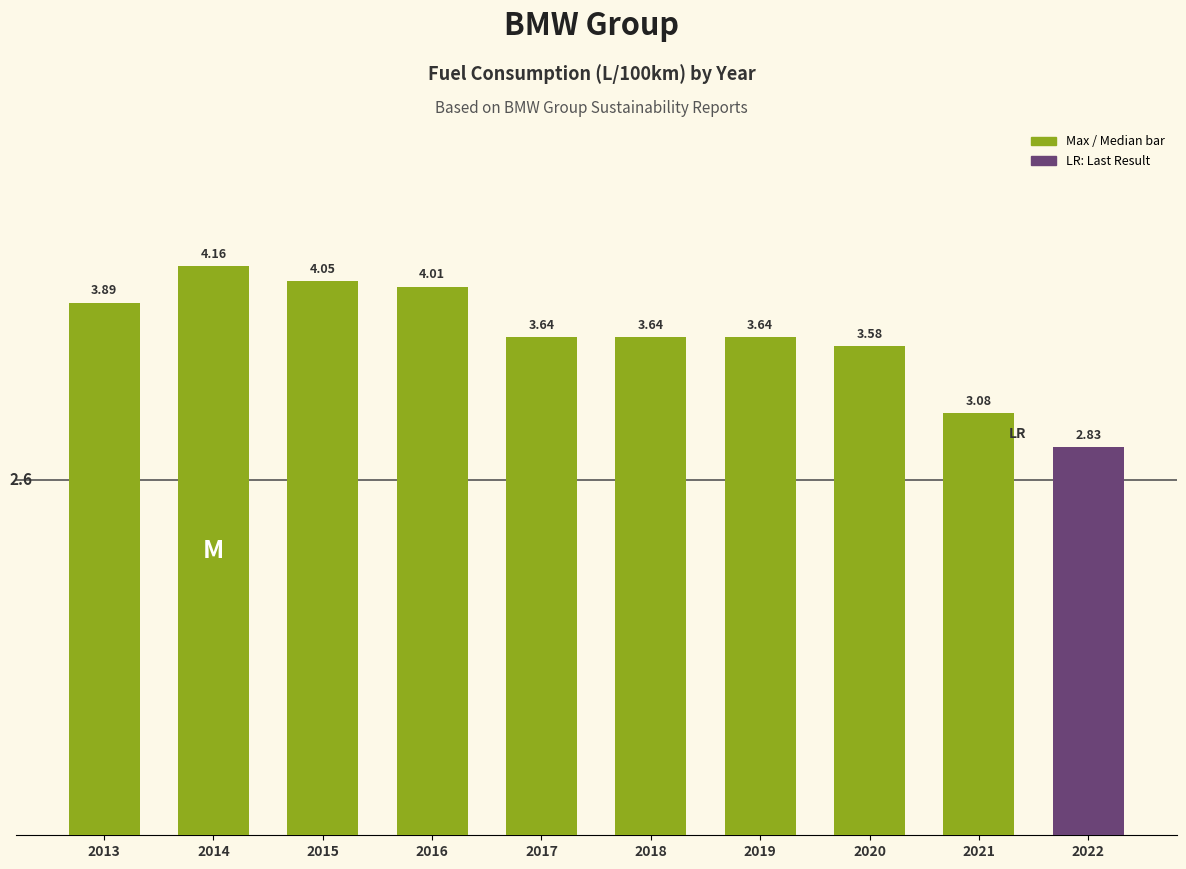

Which has a higher value, 2014 or 2013?

2014